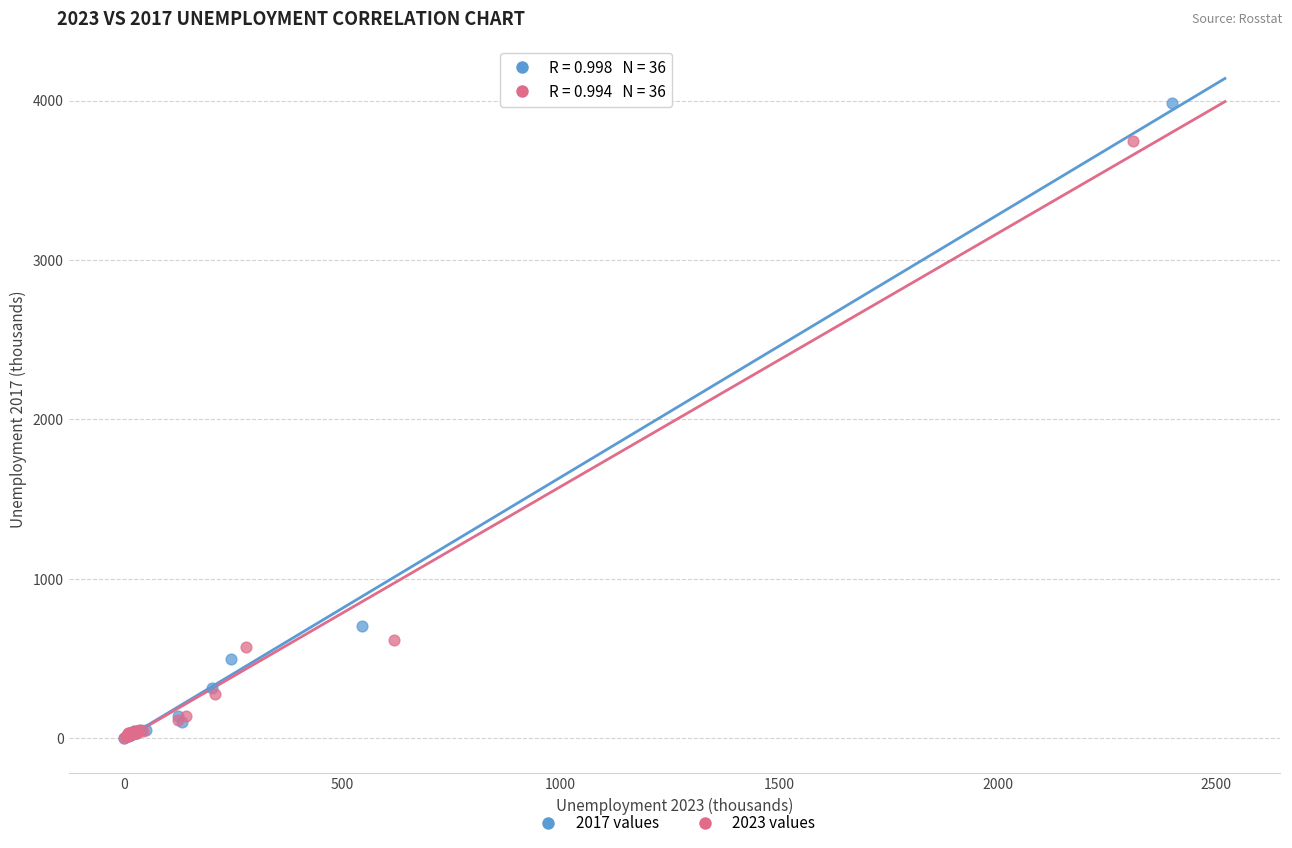

Which series contains the highest Y value?

2017 values